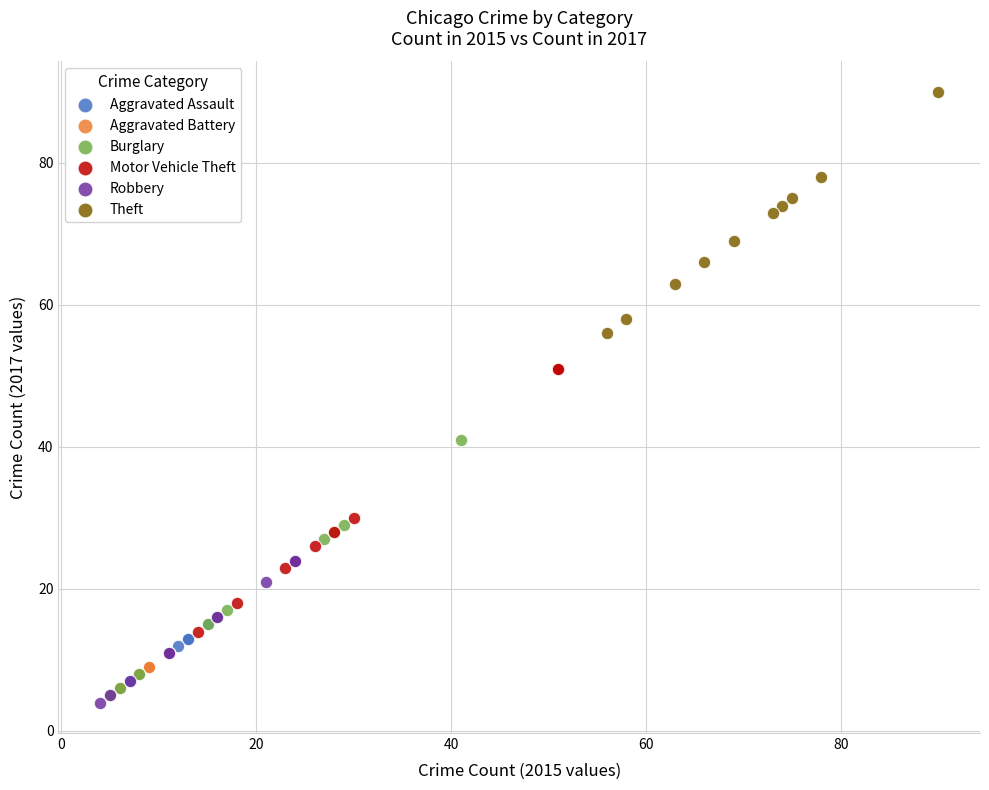

Which series reaches the maximum Y coordinate?

Theft